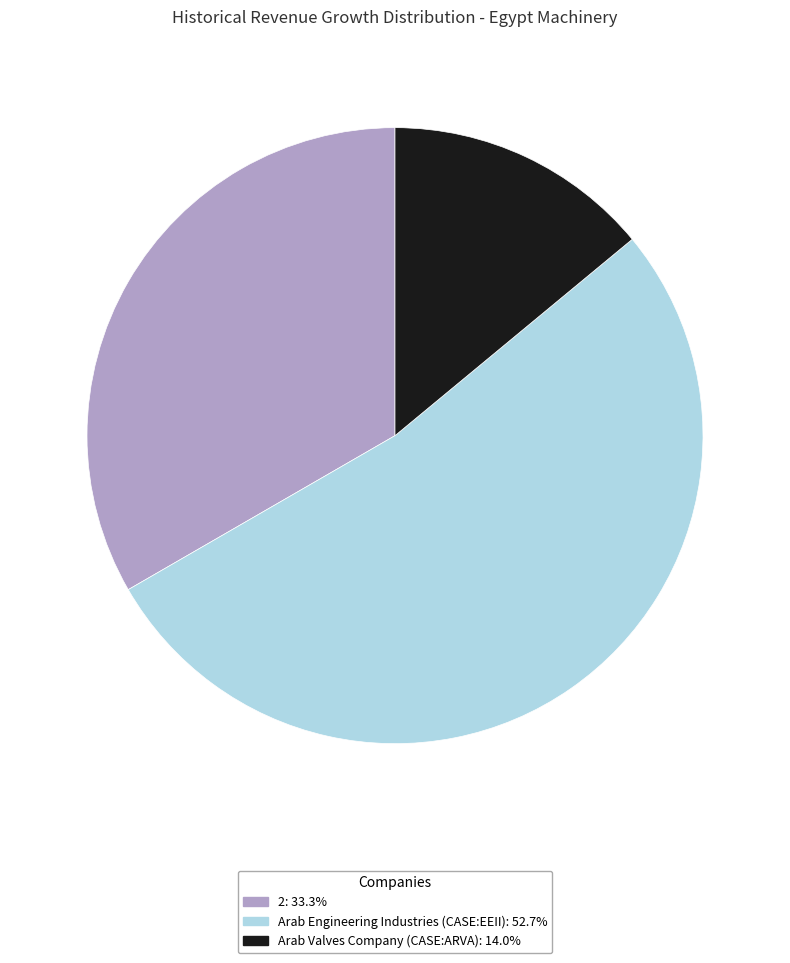

The Arab Engineering Industries (CASE:EEII) slice represents 62% of the pie. True or false?

False